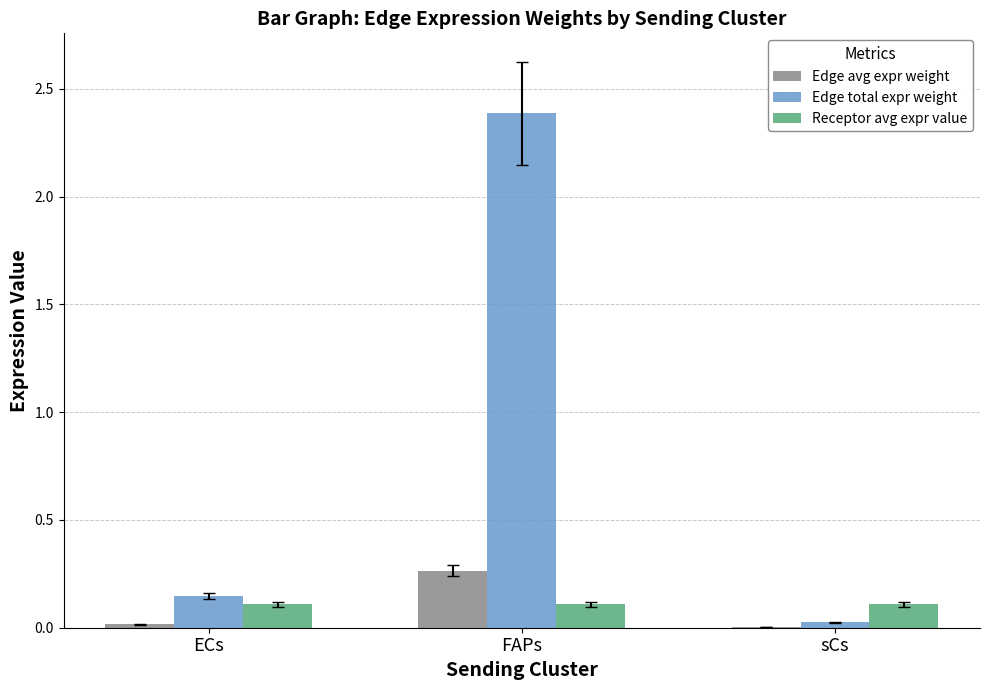

The Edge total expr weight series shows 0.0 at sCs. True or false?

True